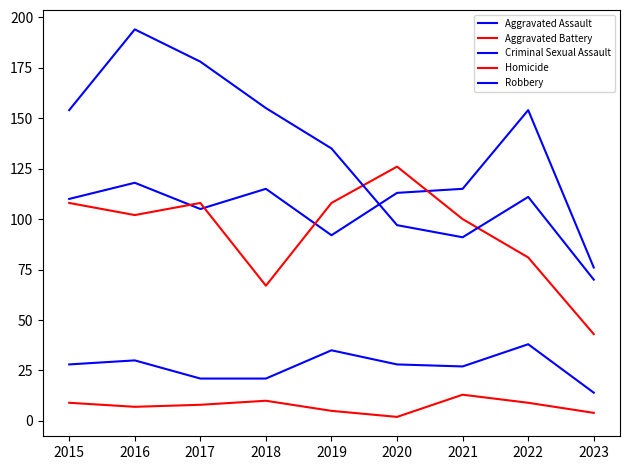

Does the chart display data point markers on the line(s)?

No